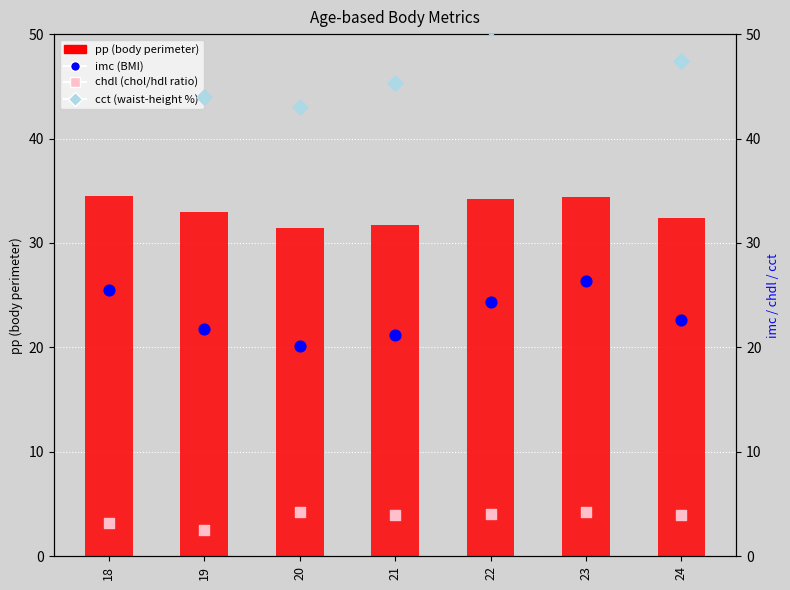

Which series contains the highest Y value?

cct (waist-height ratio %)